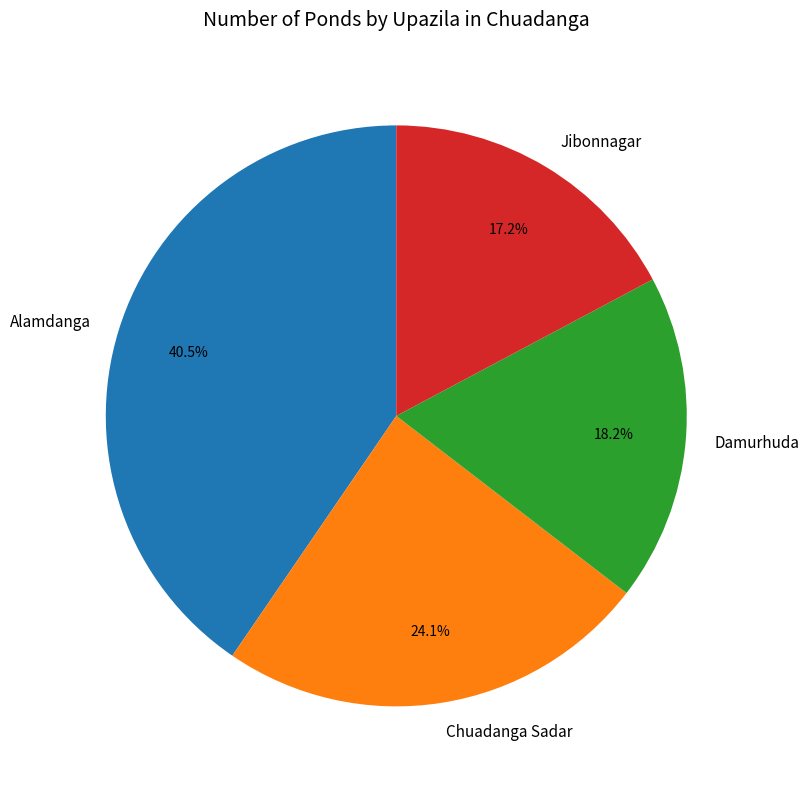

Is Alamdanga the majority of the pie?

No